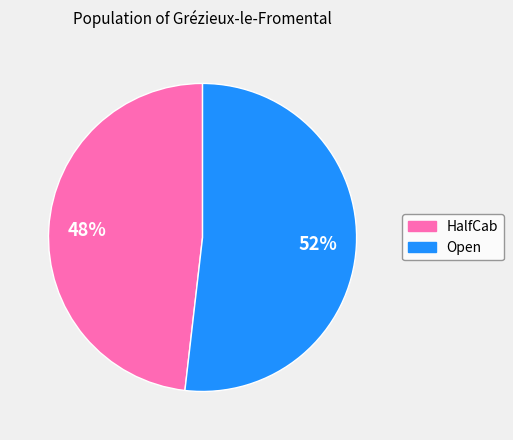

Which slice is the largest?

Open